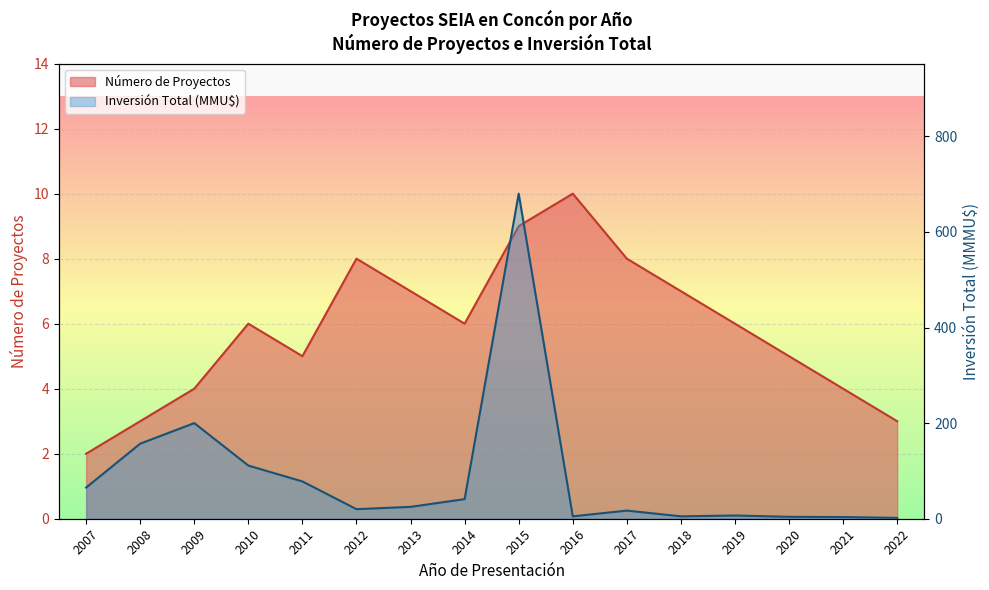

Which has a higher value, 2013 or 2020?

2013